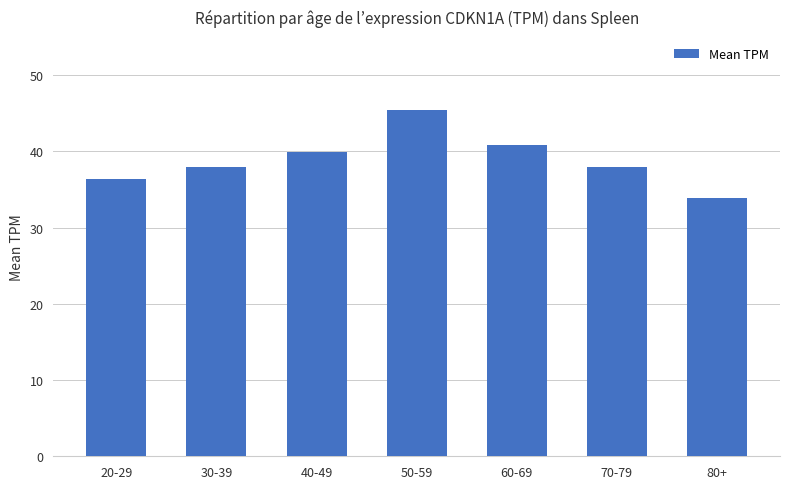

Which category has the highest value across all series?

50-59